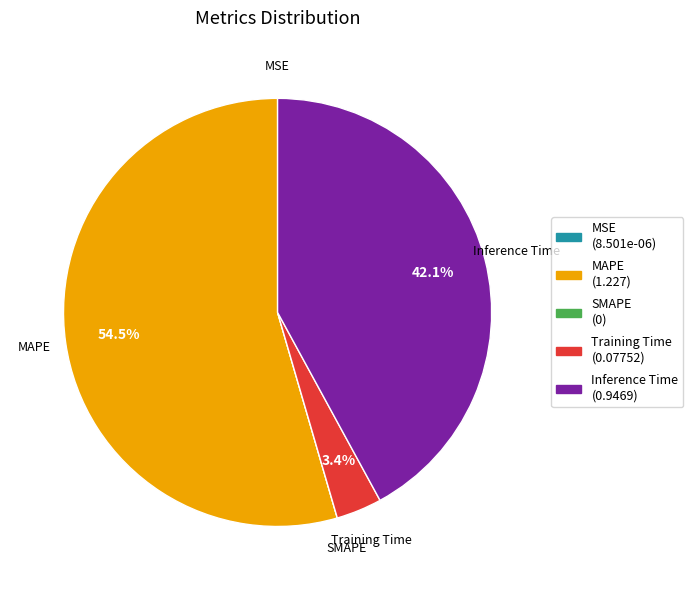

Is there a majority slice in this chart?

Yes